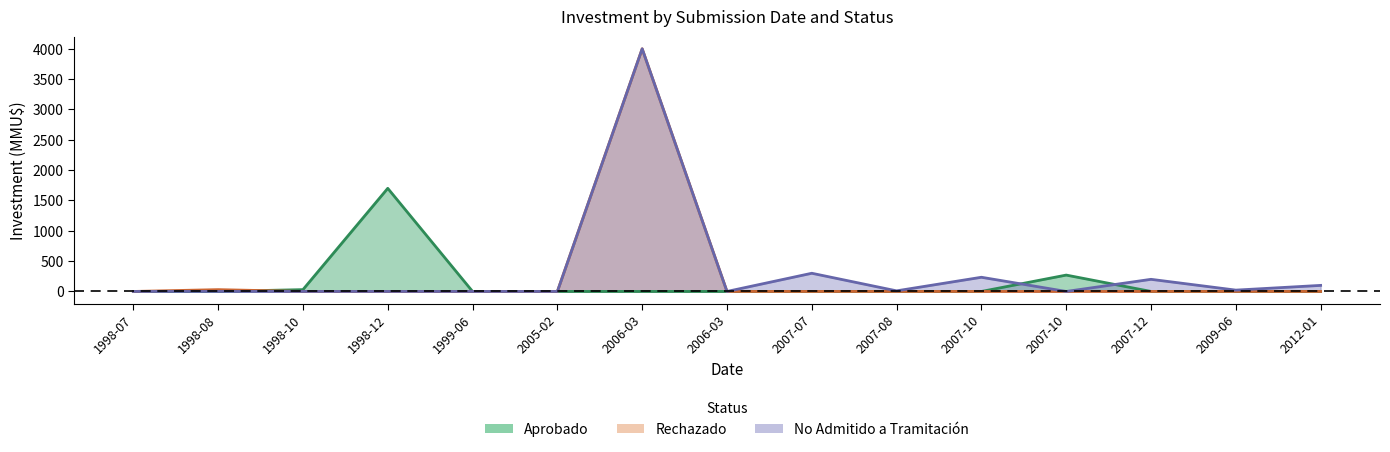

List the labels in order of No Admitido value, largest first.

2006-03, 2007-07, 2007-10, 2007-12, 2012-01, 2009-06, 2007-08, 1998-07, 1998-08, 1998-10, 1998-12, 1999-06, 2005-02, 2006-03, 2007-10